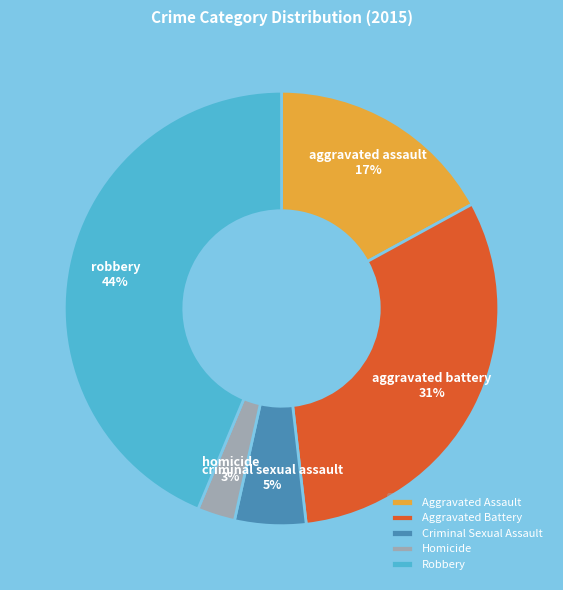

Does any single category account for the majority?

No